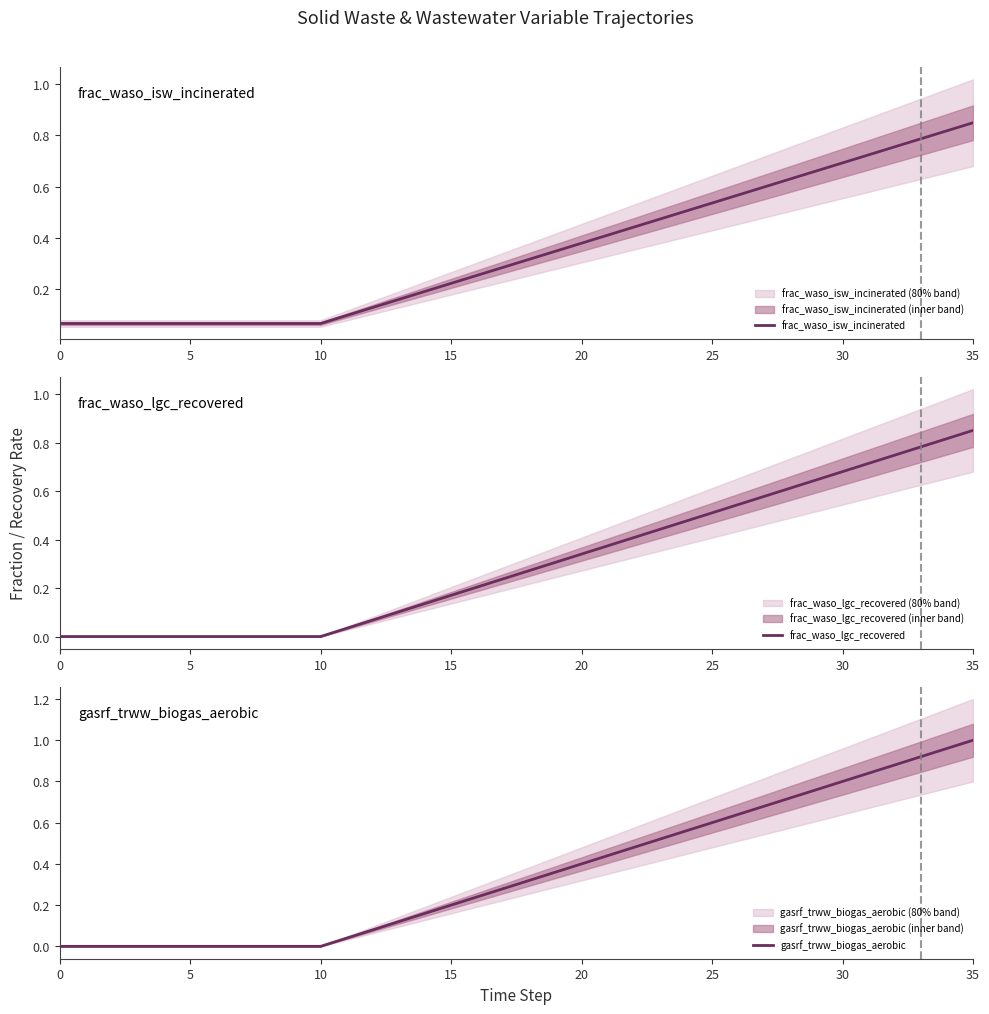

What is the label of the 5th point from the left?

20